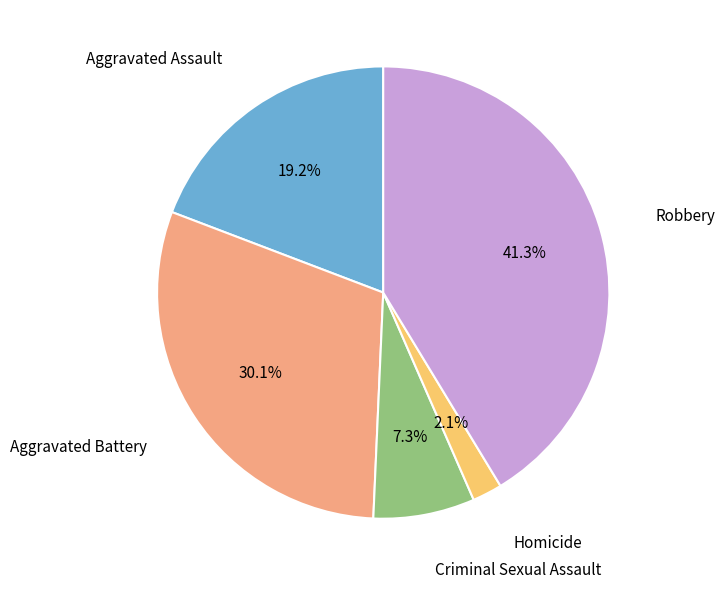

Is there a majority slice in this chart?

No